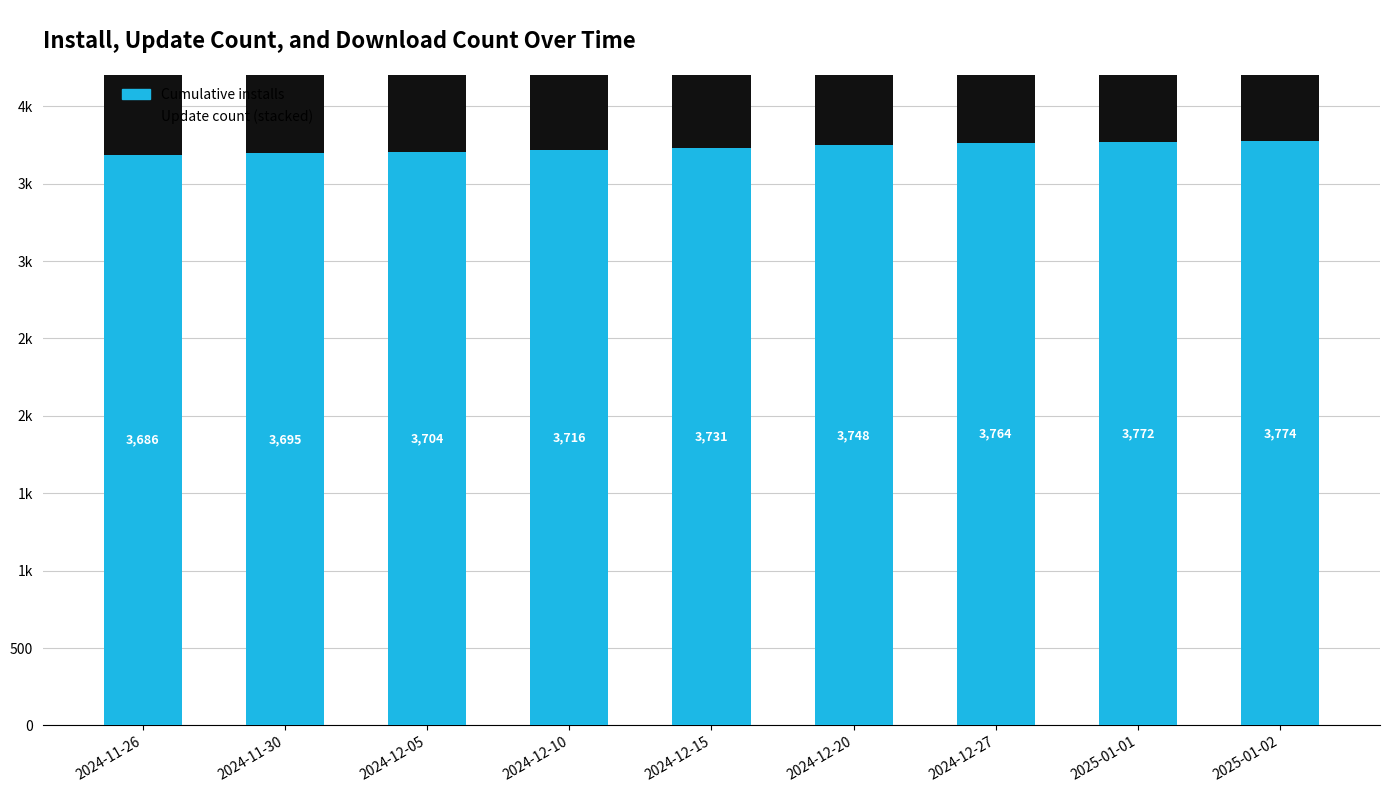

Which category has the lowest value in the updateCount (stacked) series?

2024-11-26